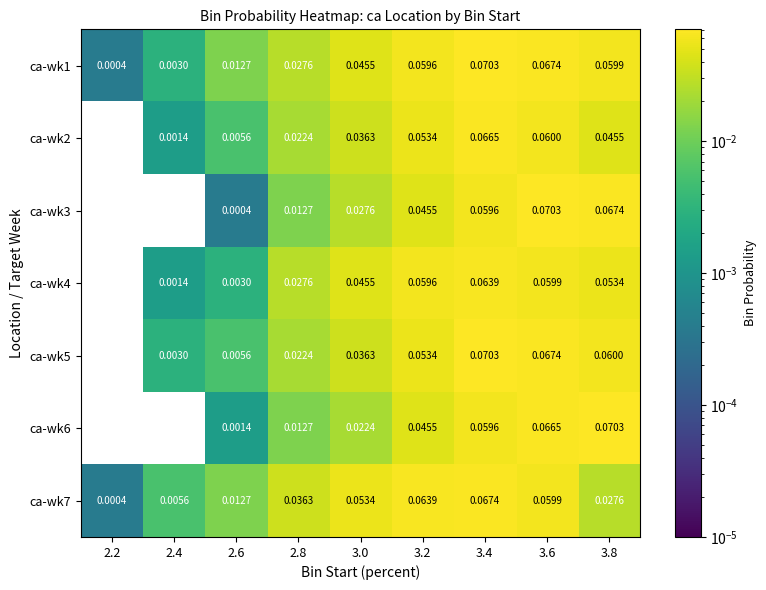

Is the value of ca-wk2 at 3.2 greater than the value of ca-wk3 at 2.6?

Yes